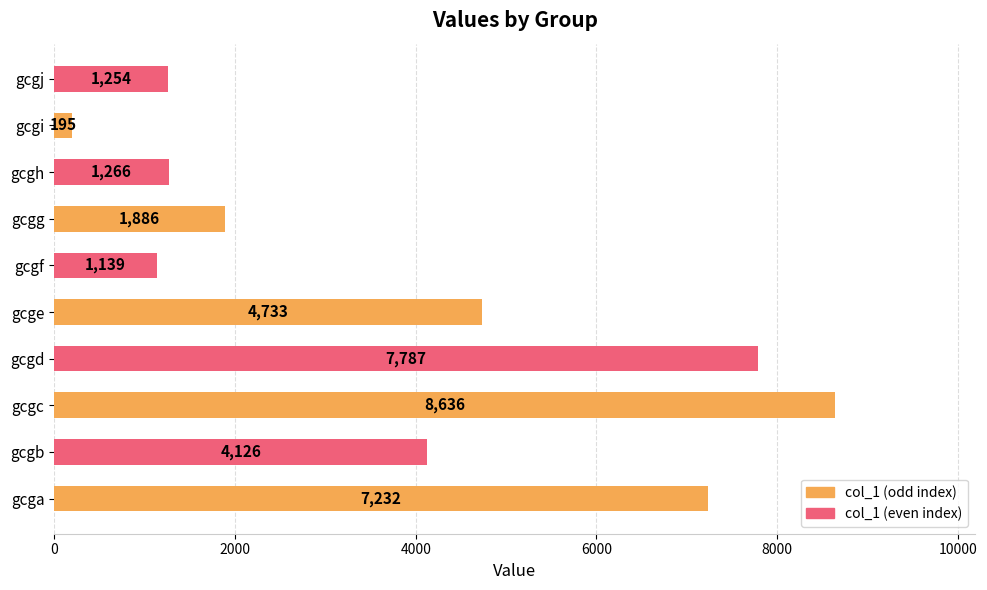

What is the greatest value displayed?

8636